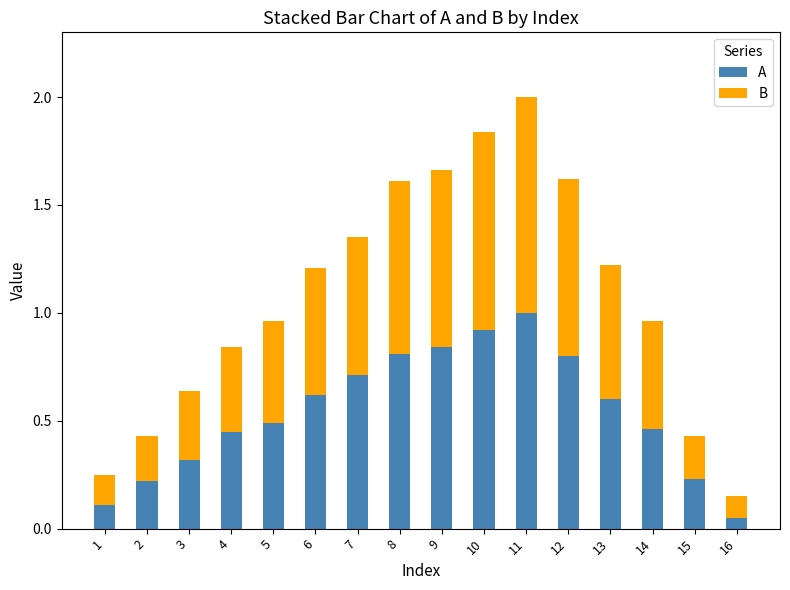

At which label does A reach its minimum?

16